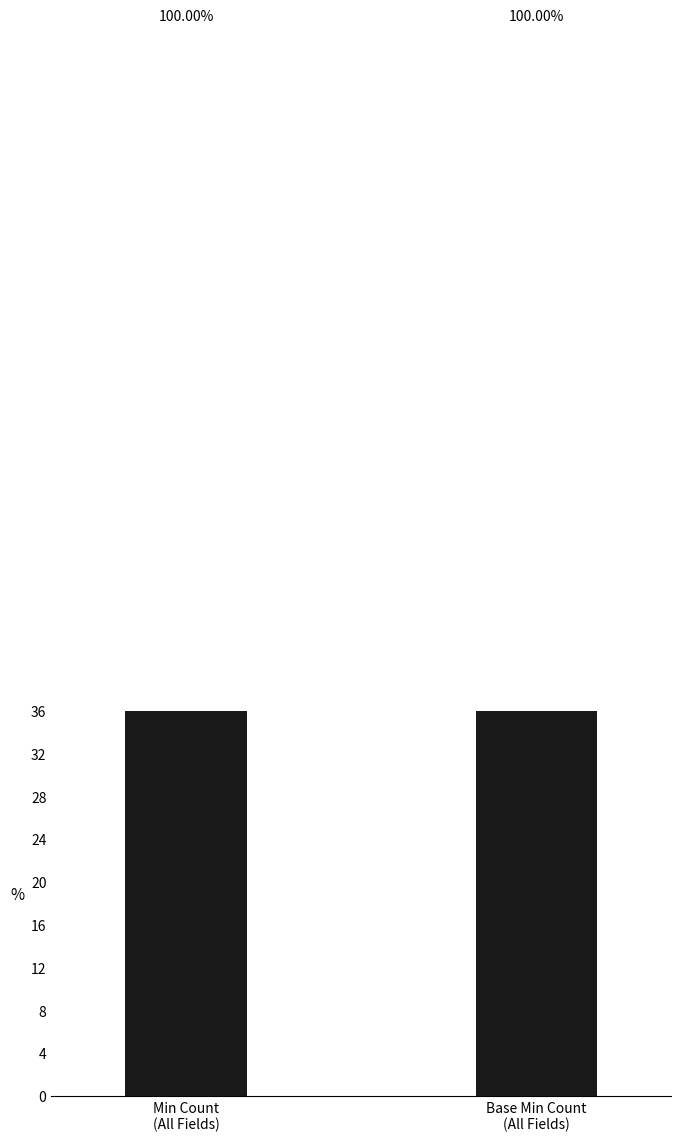

List the series in order of their peak value, highest first.

Min, Base Min